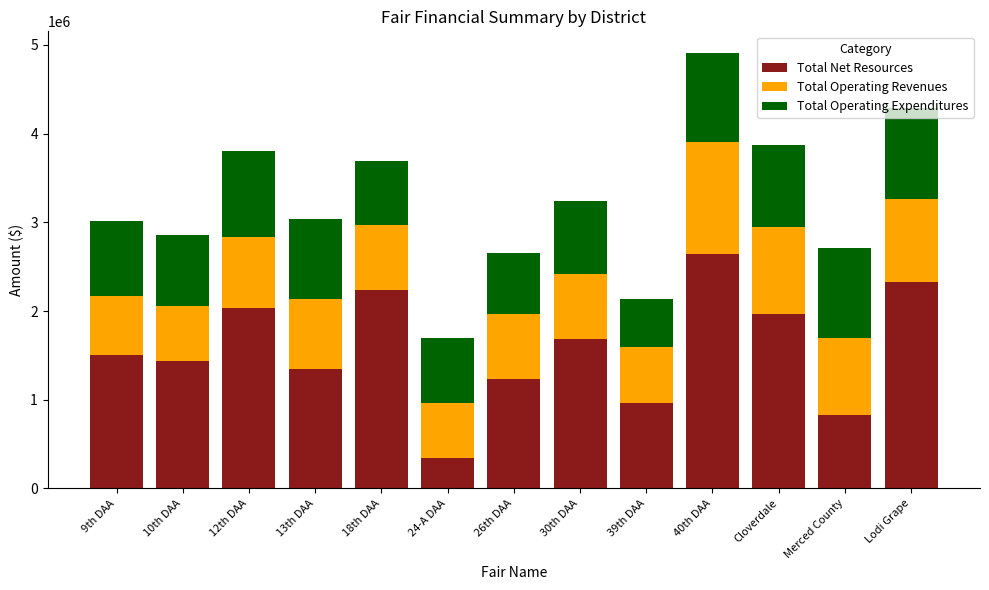

What is the minimum value for Total Net Resources?

342822.0